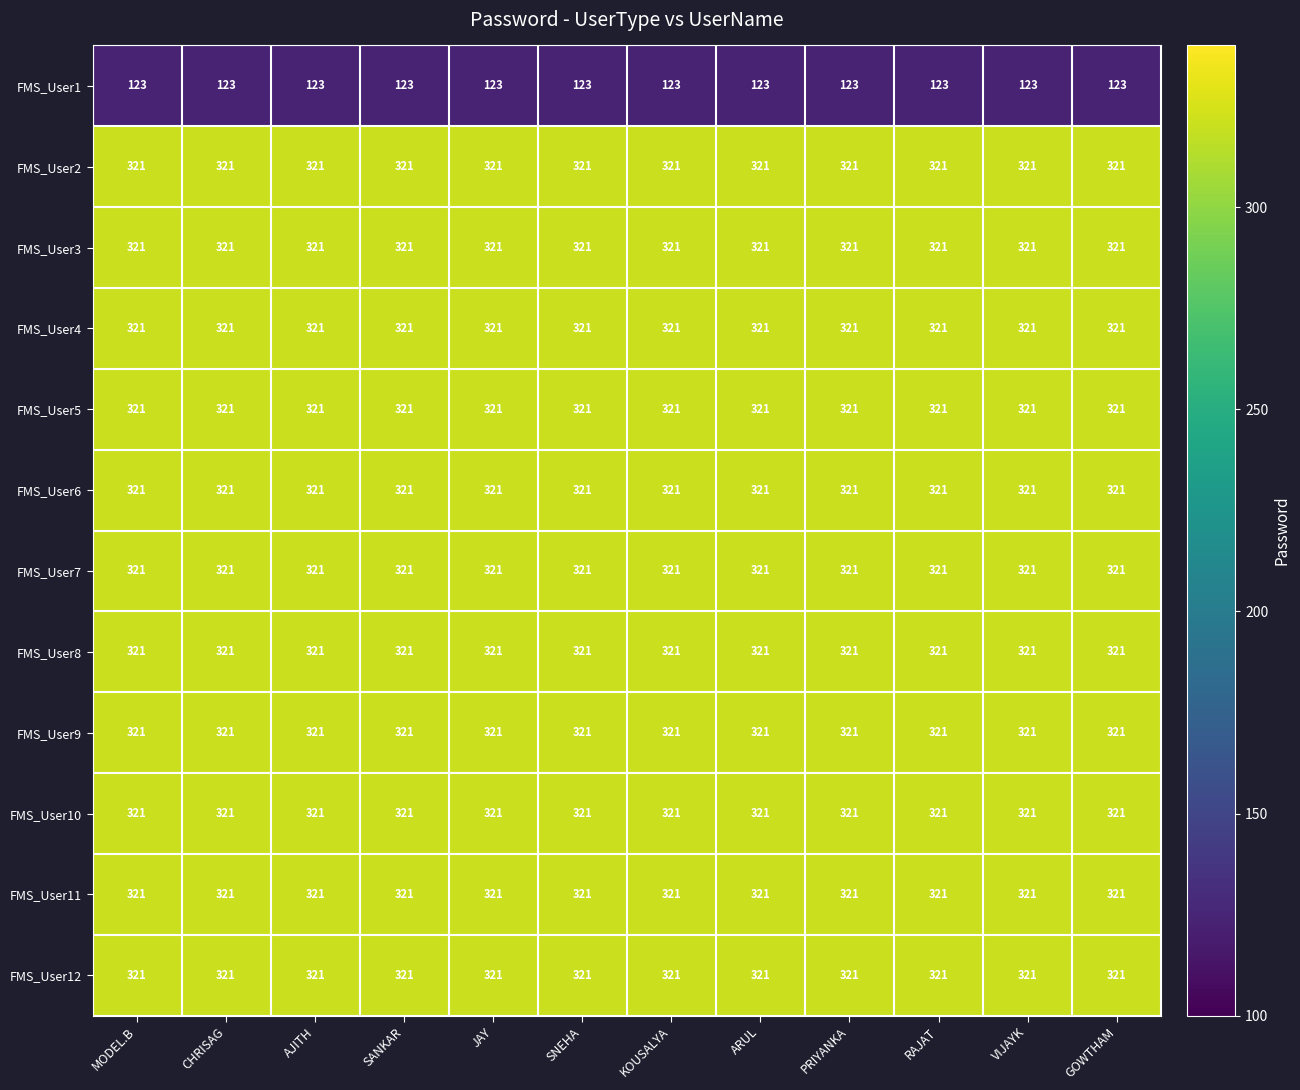

What is the smallest value displayed?

123